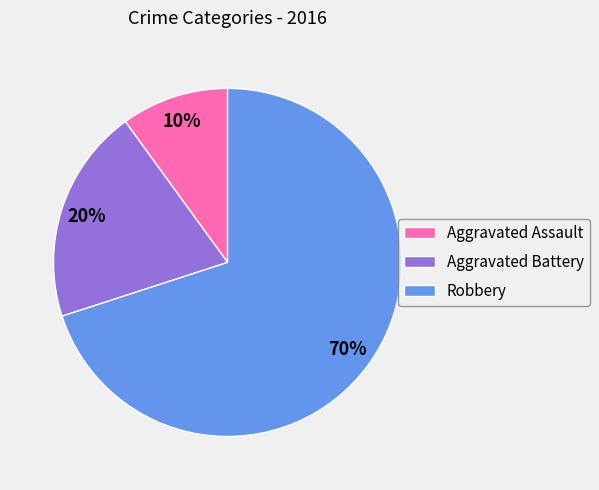

Which slice is the largest?

Robbery